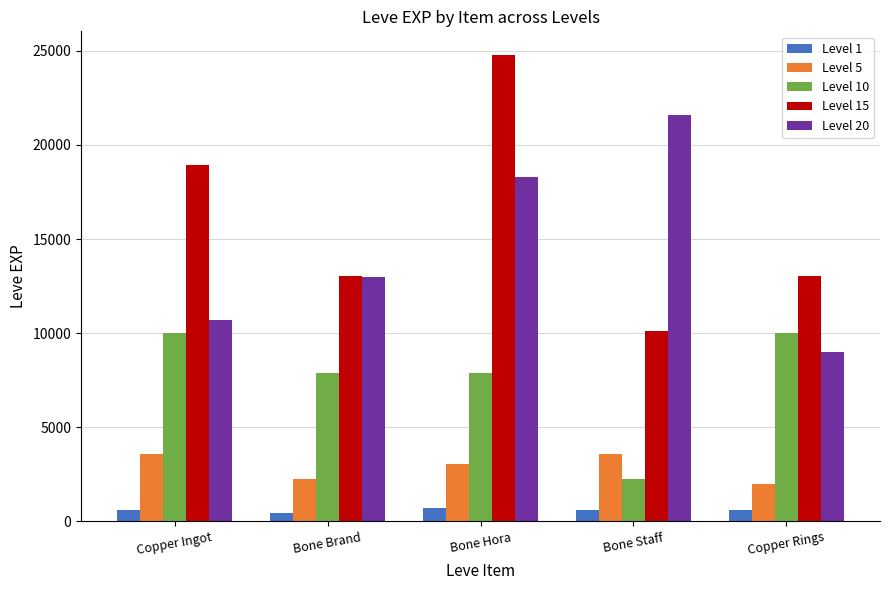

What is the label of the 1st bar from the right?

Copper Rings